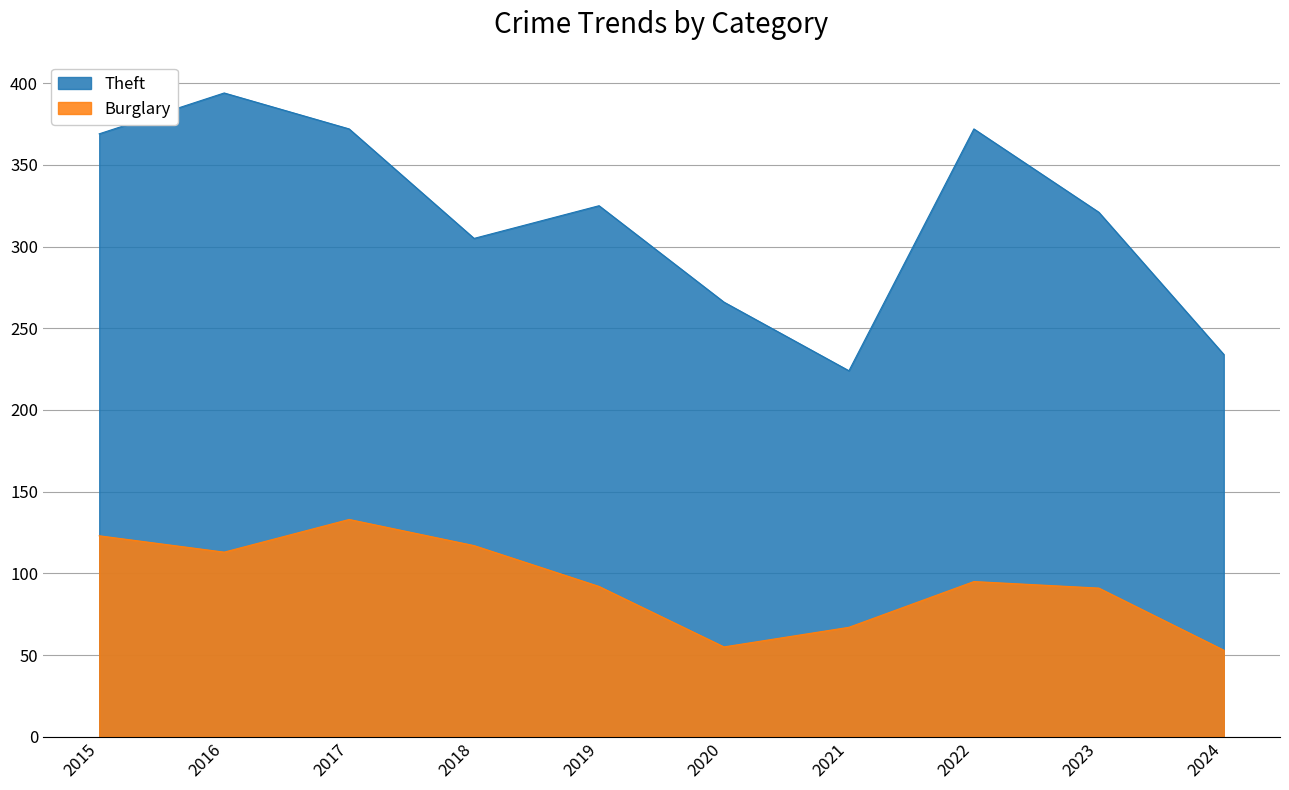

Is the value of Burglary at 2021 greater than the value of Theft at 2021?

No